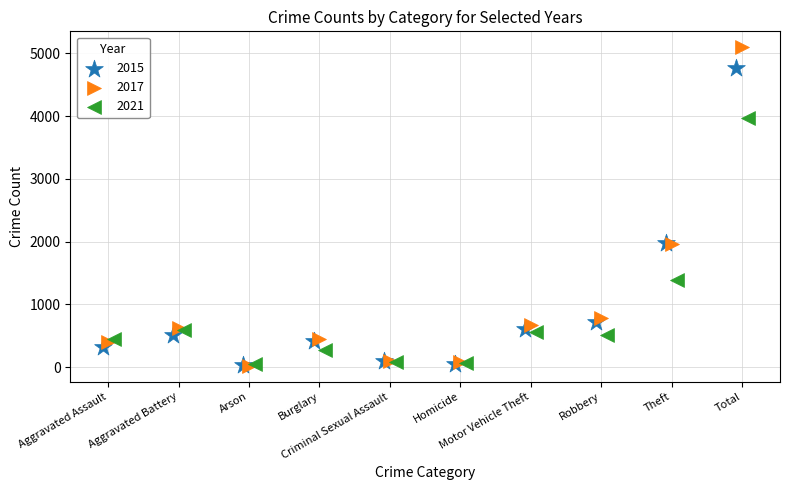

Which series has the largest Y range (max minus min)?

2017